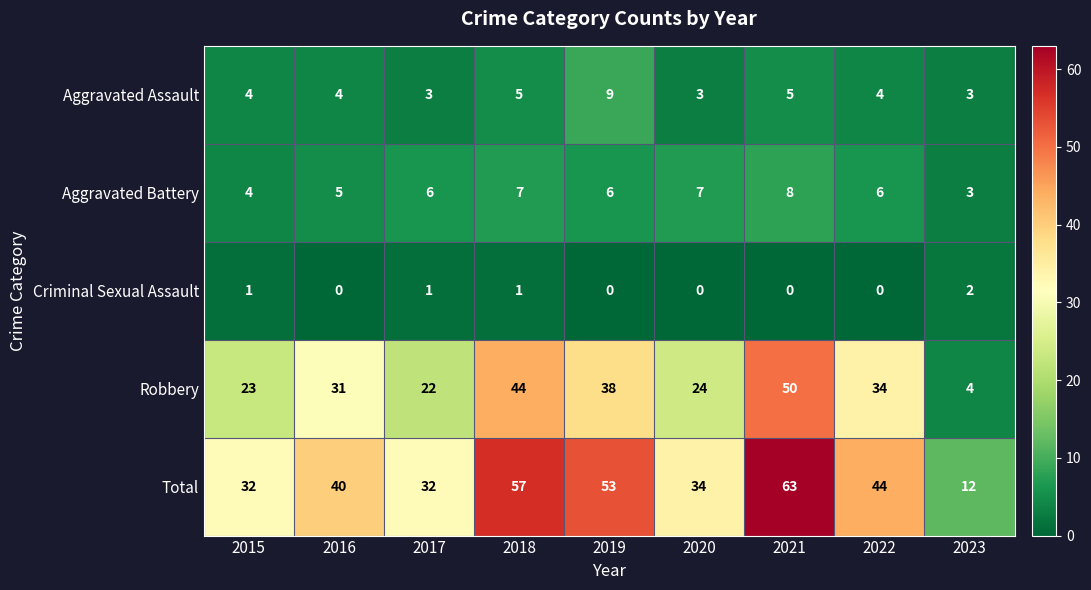

At which category does the chart reach its peak across all series?

2021